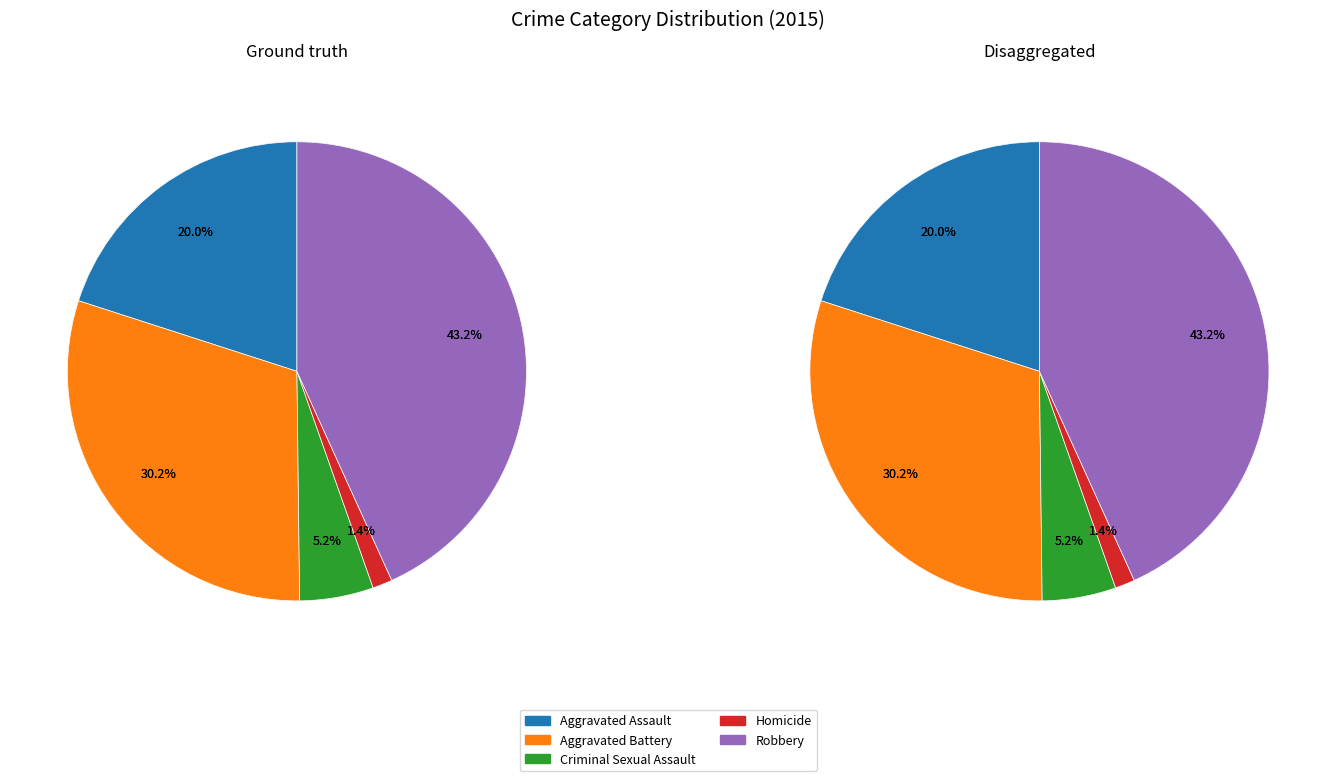

What is the total percentage of Robbery and Criminal Sexual Assault?

48.4%